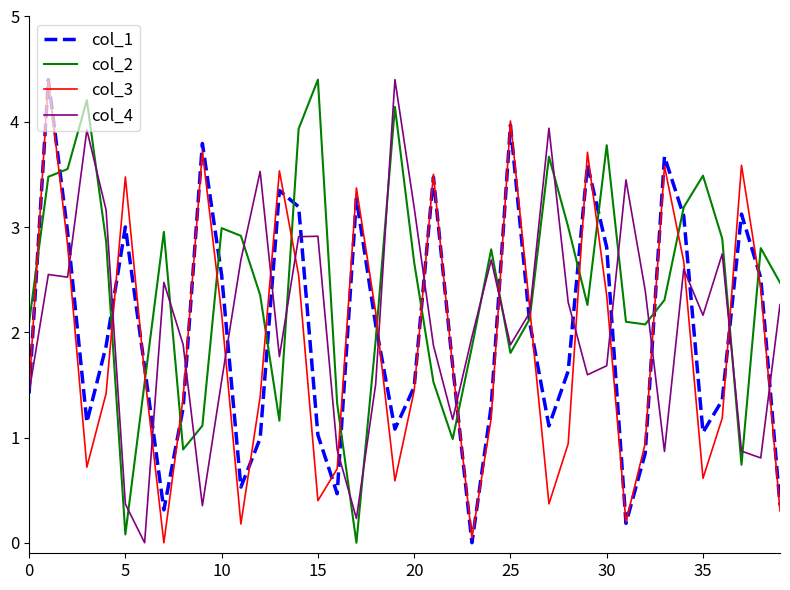

In col_2, how many points are lower than both neighbors (excluding endpoints)?

9